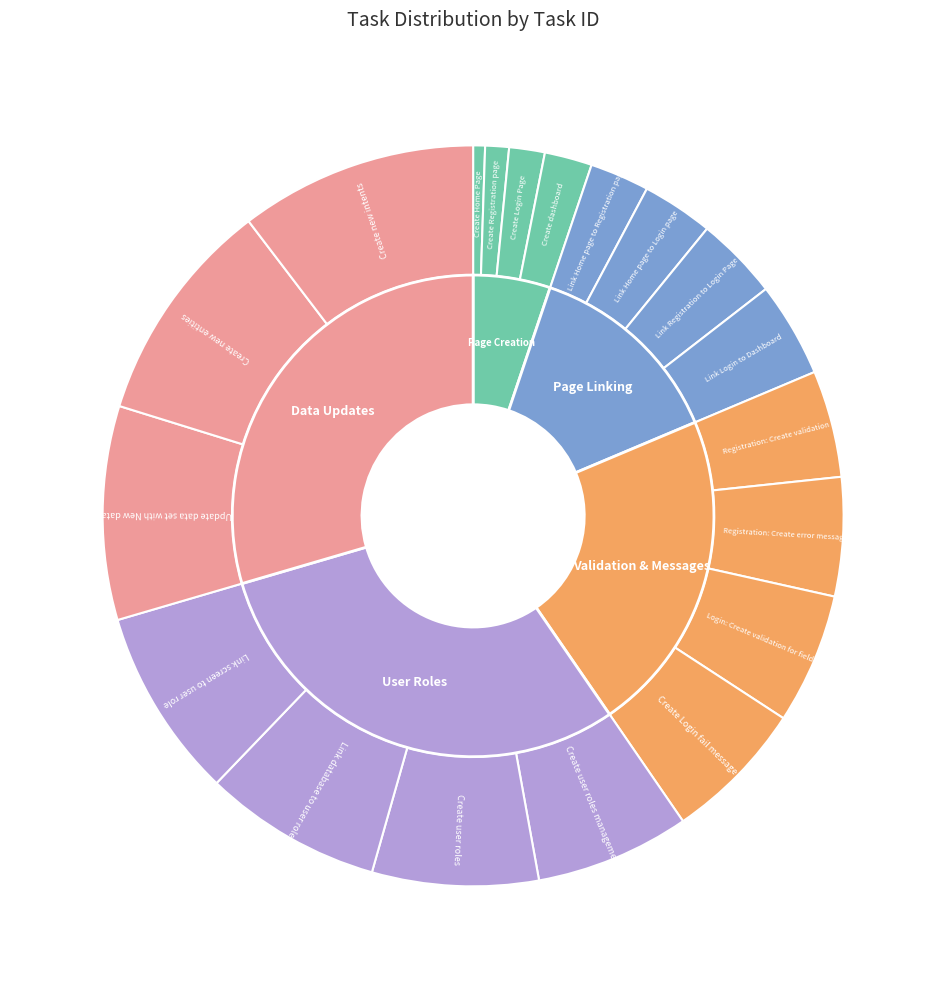

True or false: Registration: Create error message accounts for 5% of the total.

True